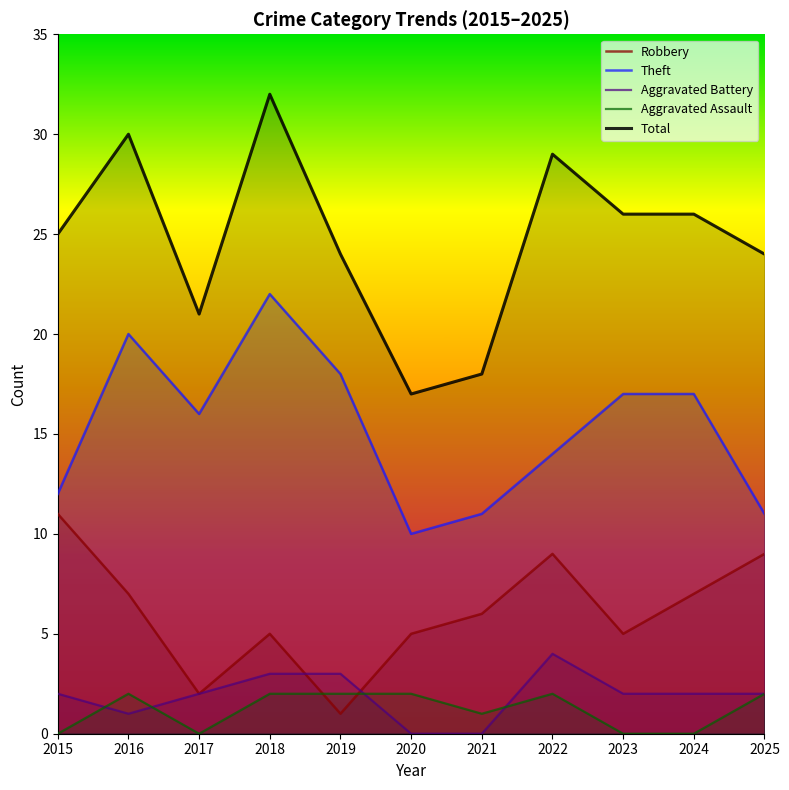

What is the difference between the second highest and minimum values in the Aggravated Battery series?

3